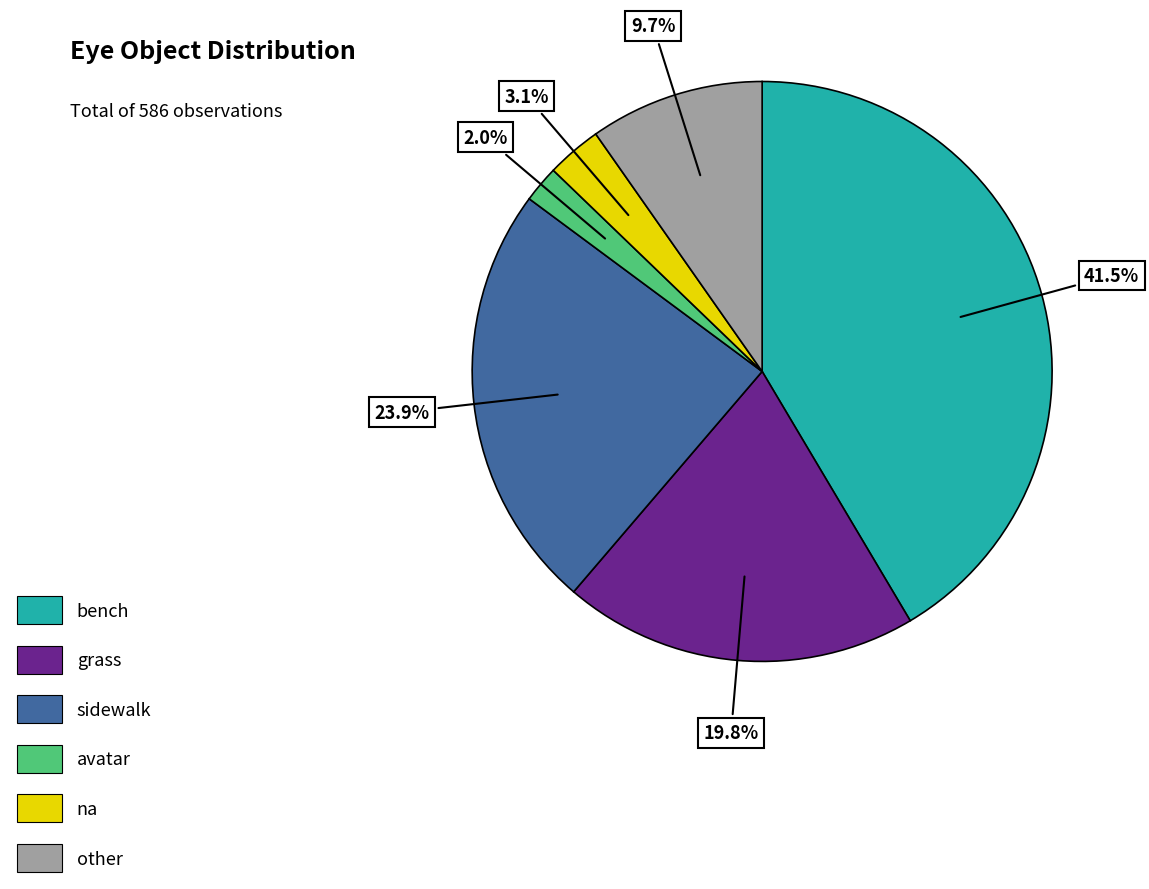

True or false: bench accounts for 30% of the total.

False